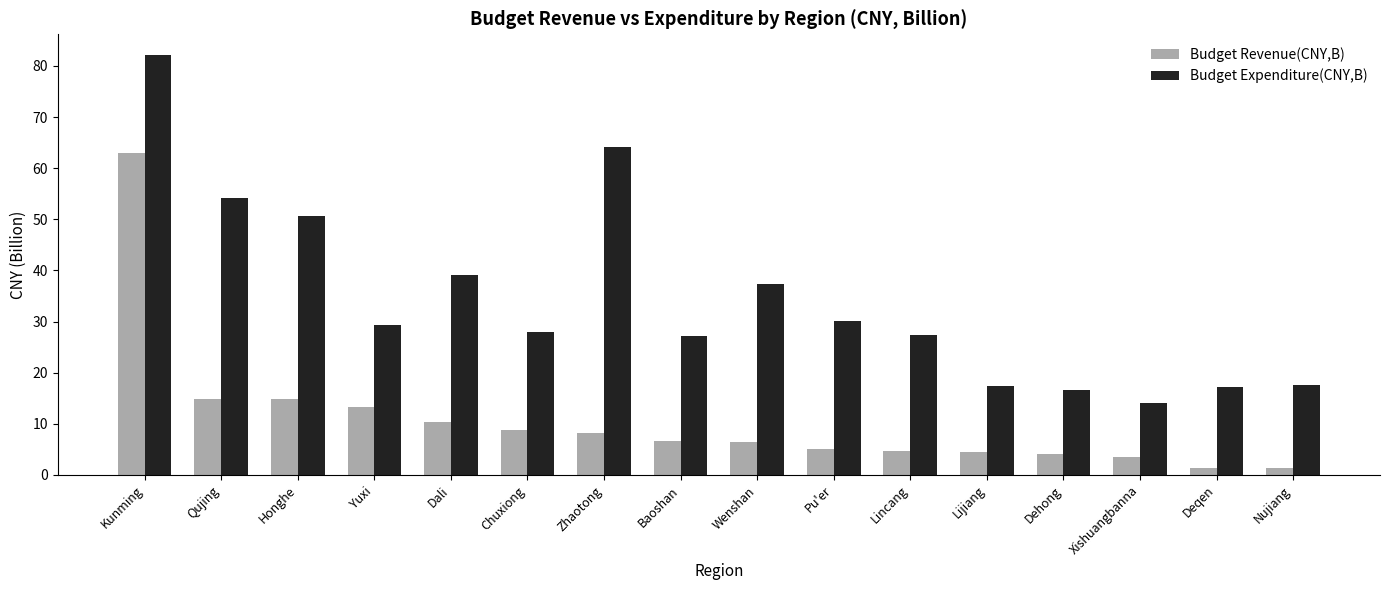

How many series are shown in this chart?

2